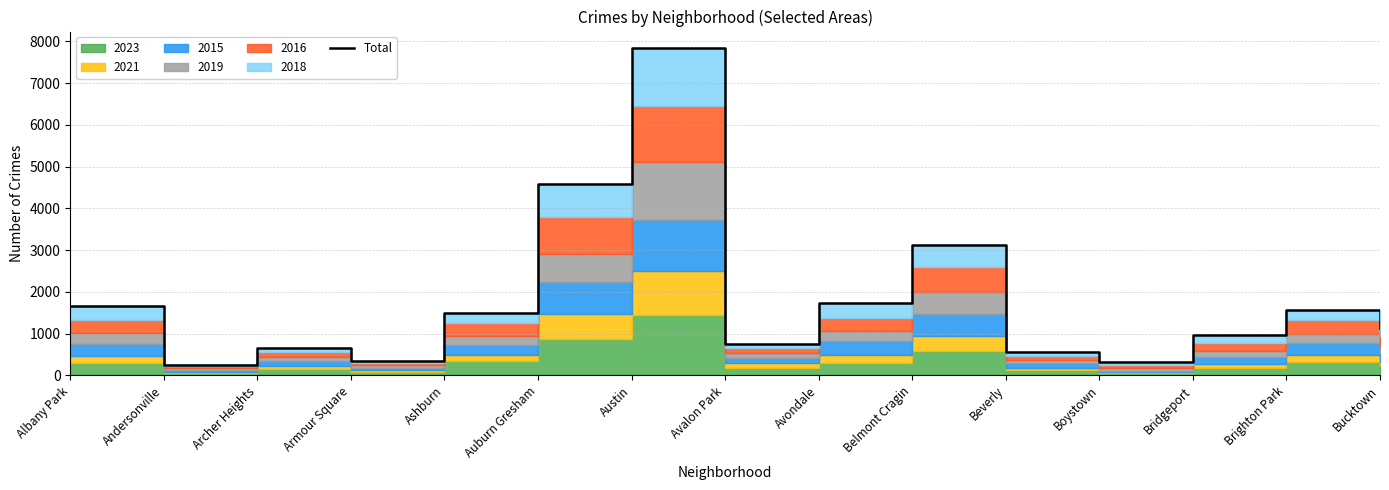

Rank the categories by value from lowest to highest.

Andersonville, Boystown, Armour Square, Beverly, Archer Heights, Avalon Park, Bridgeport, Bucktown, Ashburn, Brighton Park, Albany Park, Avondale, Belmont Cragin, Auburn Gresham, Austin